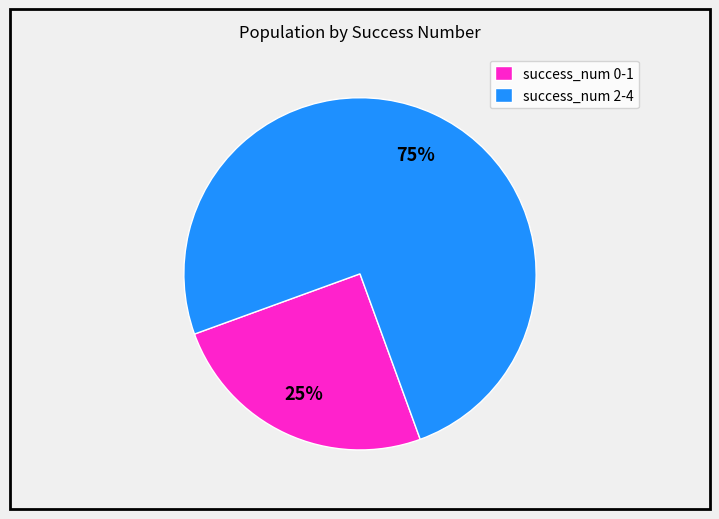

Combined, do success_num 2-4 and success_num 0-1 account for over 50%?

Yes